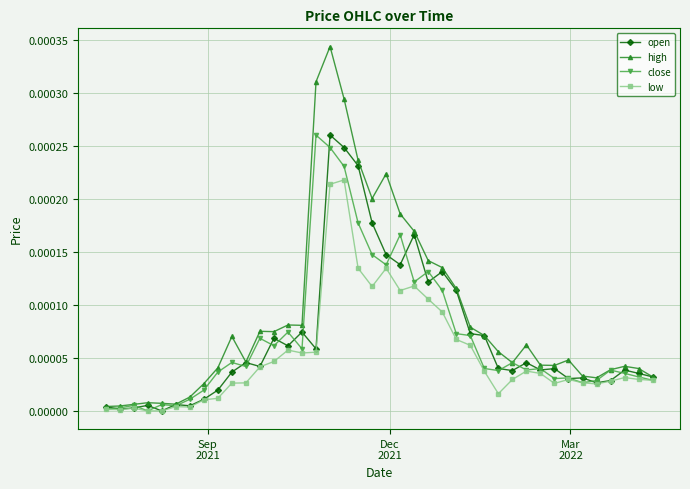

At how many categories does at least one series exceed 0?

40